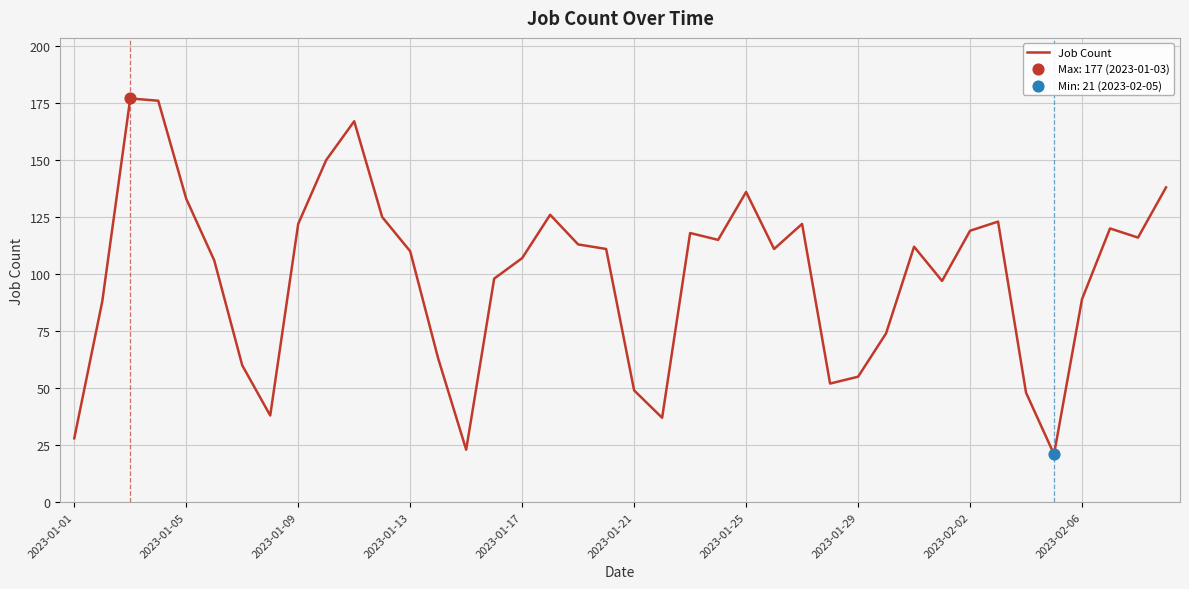

What is the minimum value shown in the chart?

21